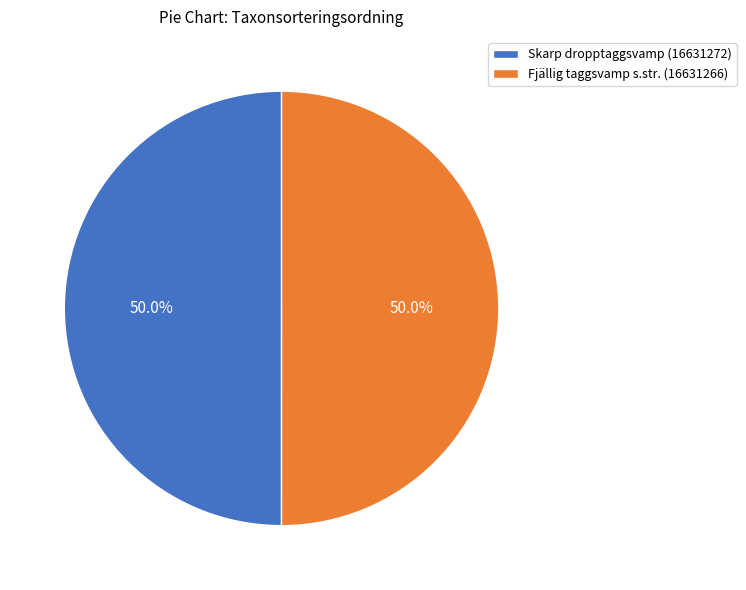

Combined, do Fjällig taggsvamp s.str. (16631266) and Skarp dropptaggsvamp (16631272) account for over 50%?

Yes